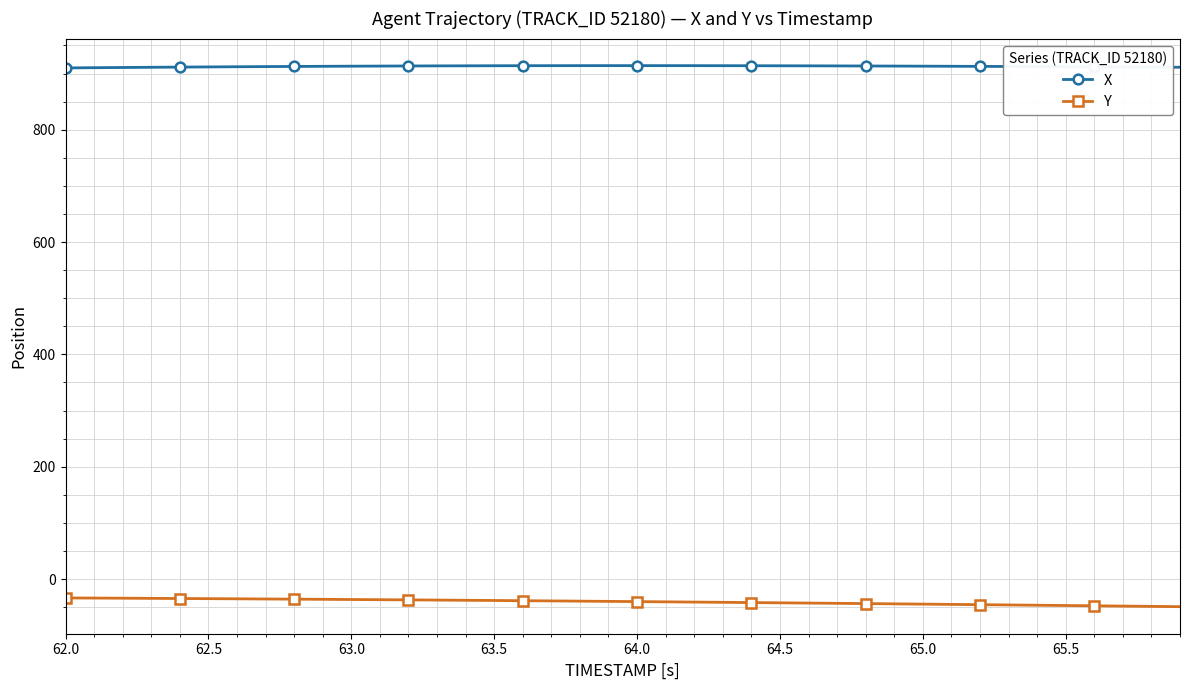

At how many categories does at least one series exceed 794?

40